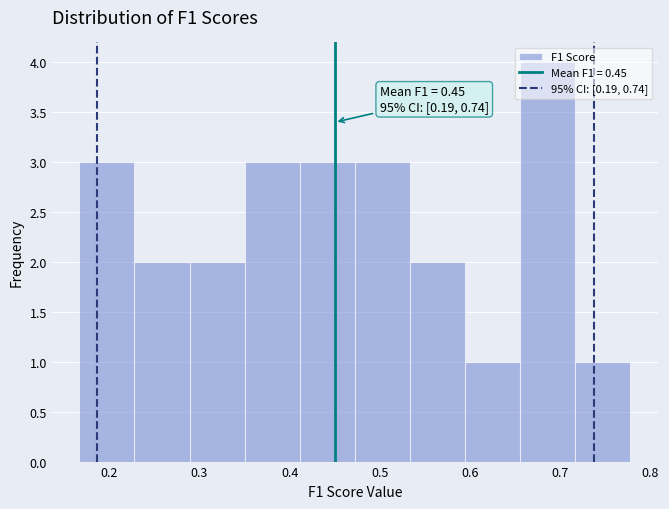

Which range on the x-axis has the tallest bar?

0.66 to 0.72